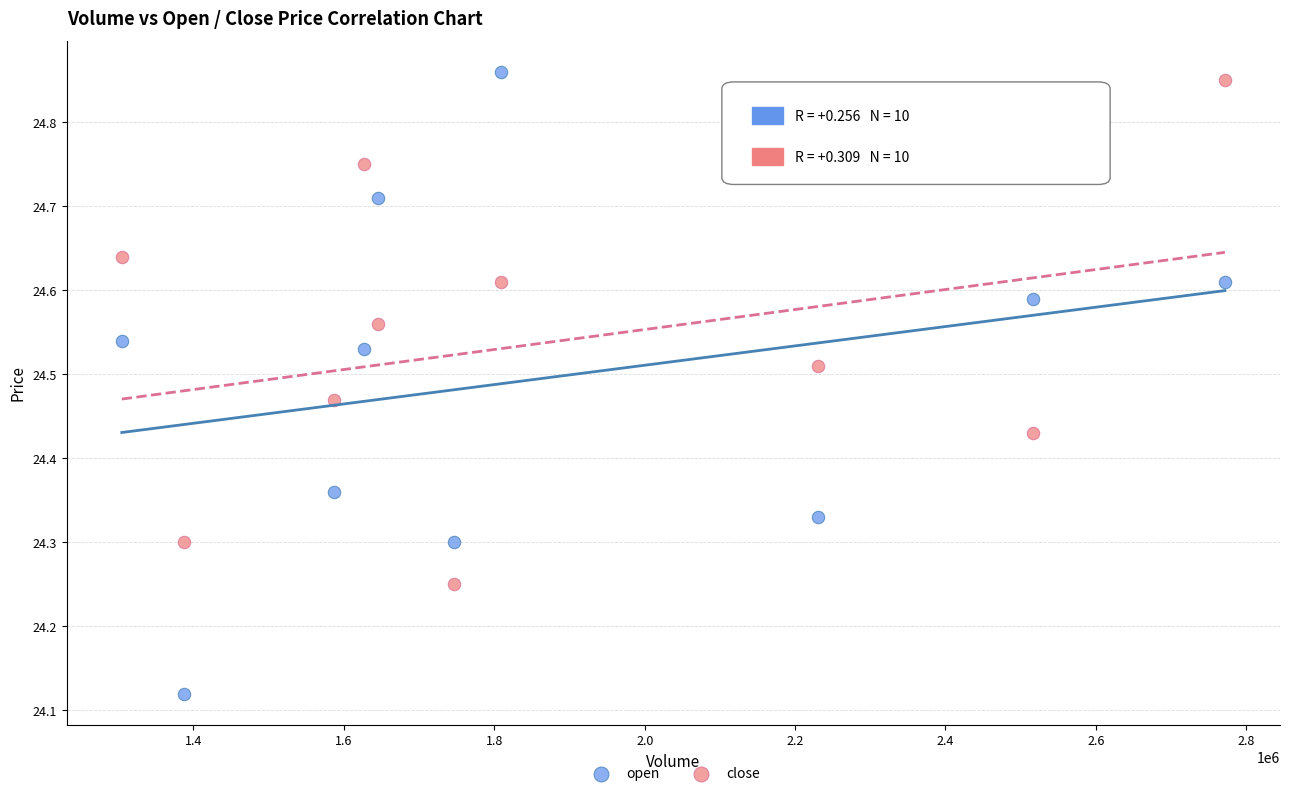

Which series contains the highest Y value?

open